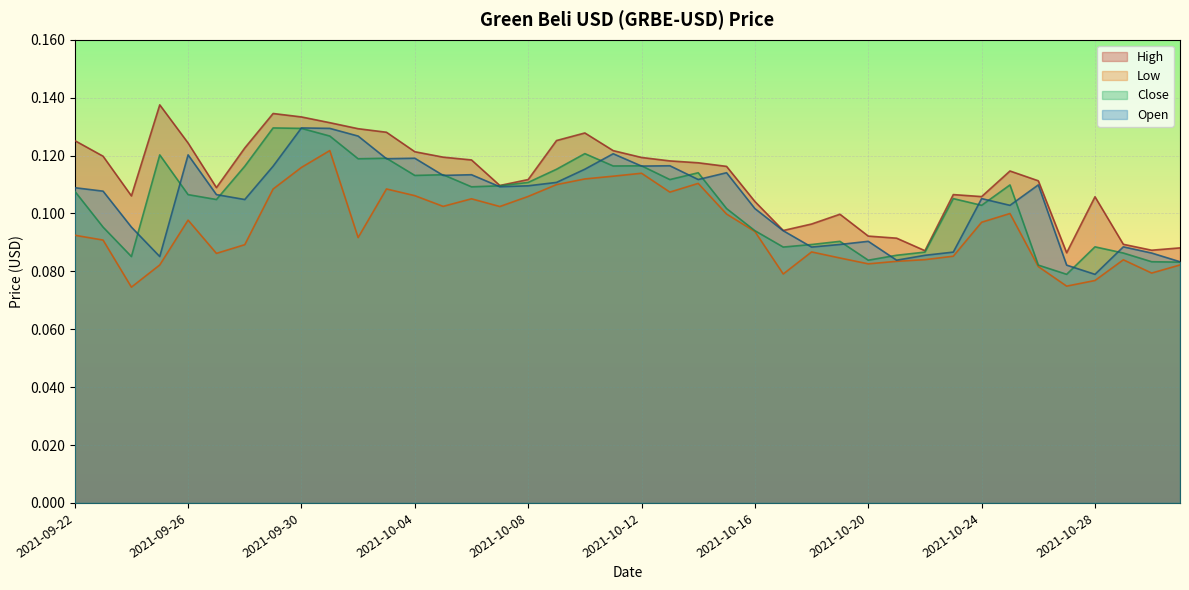

Rank the series by their maximum value, from highest to lowest.

High, Open, Close, Low